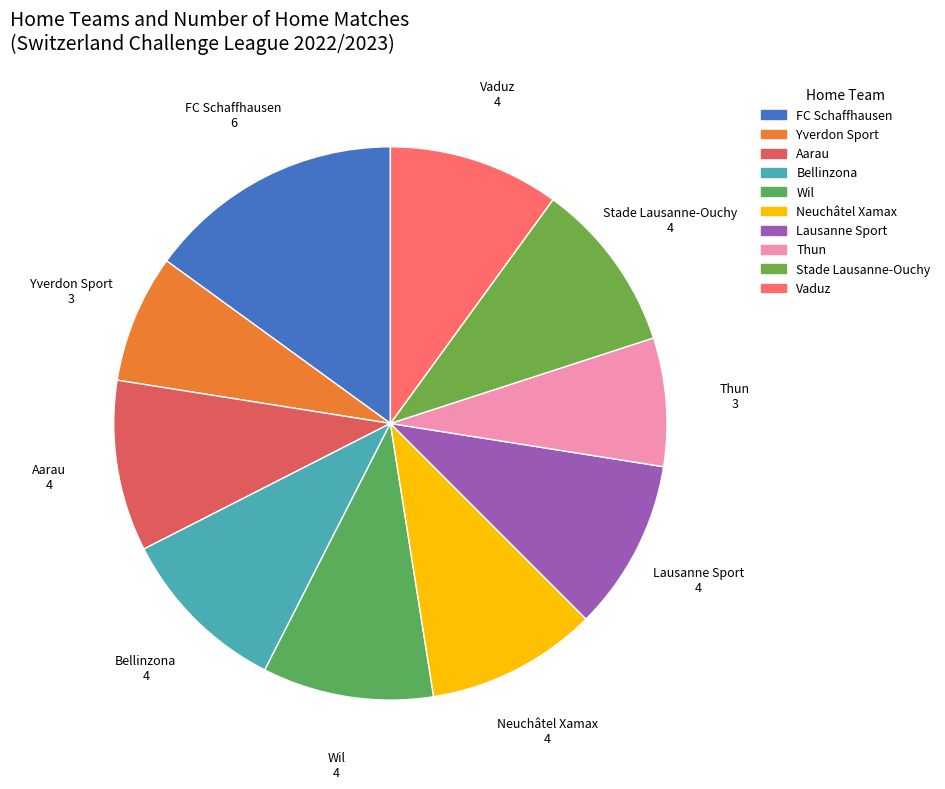

The Thun slice represents 20% of the pie. True or false?

False